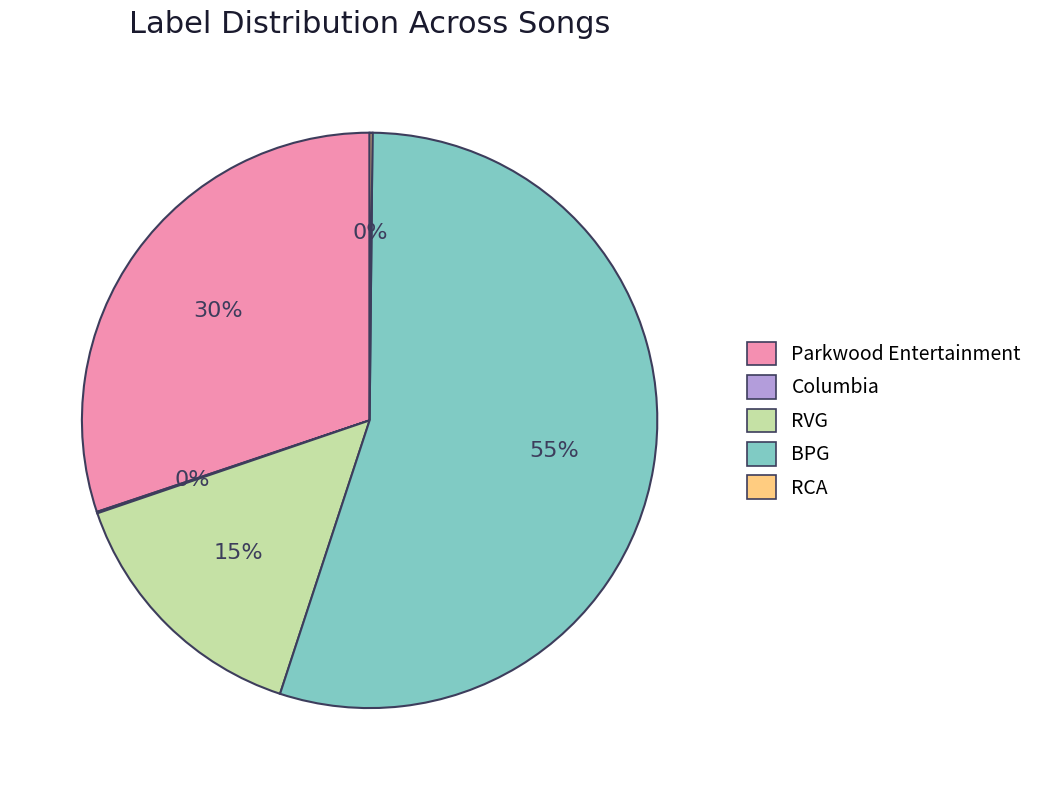

Is there a majority slice in this chart?

Yes